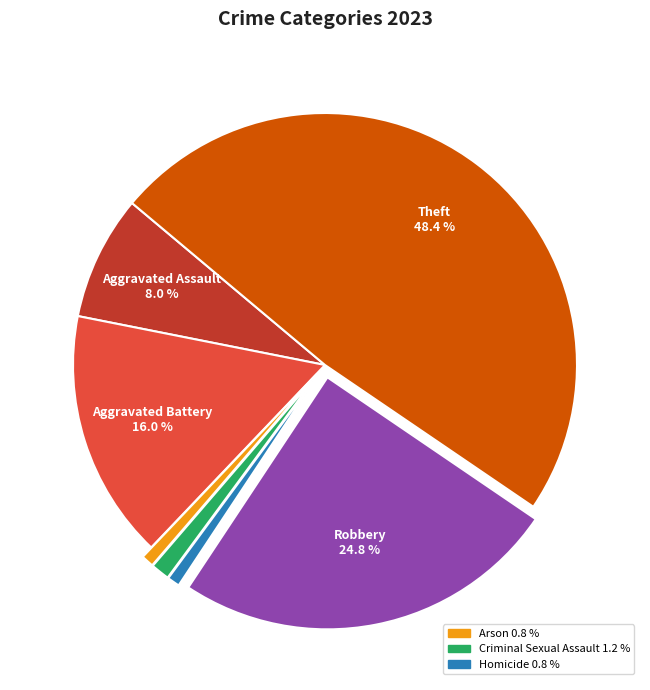

Is there a majority slice in this chart?

No